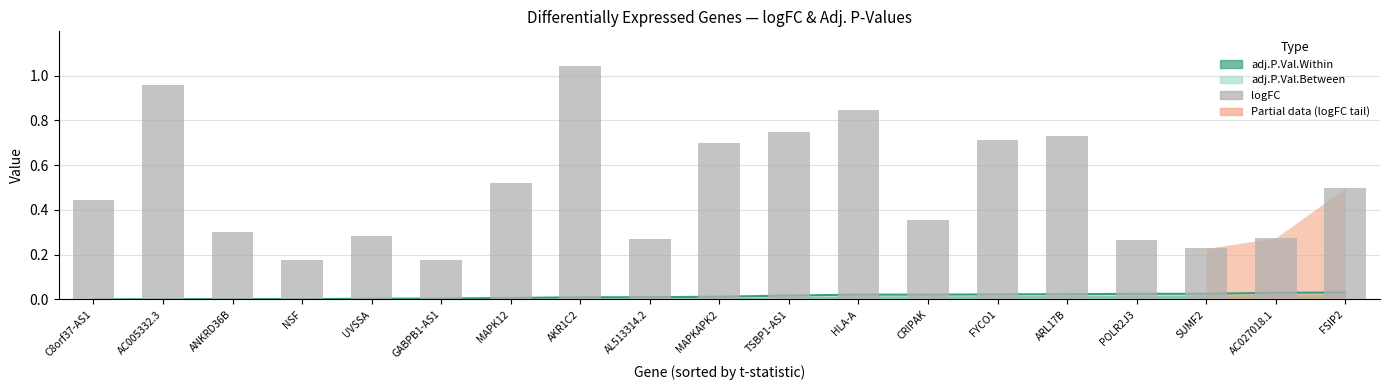

The value at C8orf37-AS1 is 0.4. True or false?

True